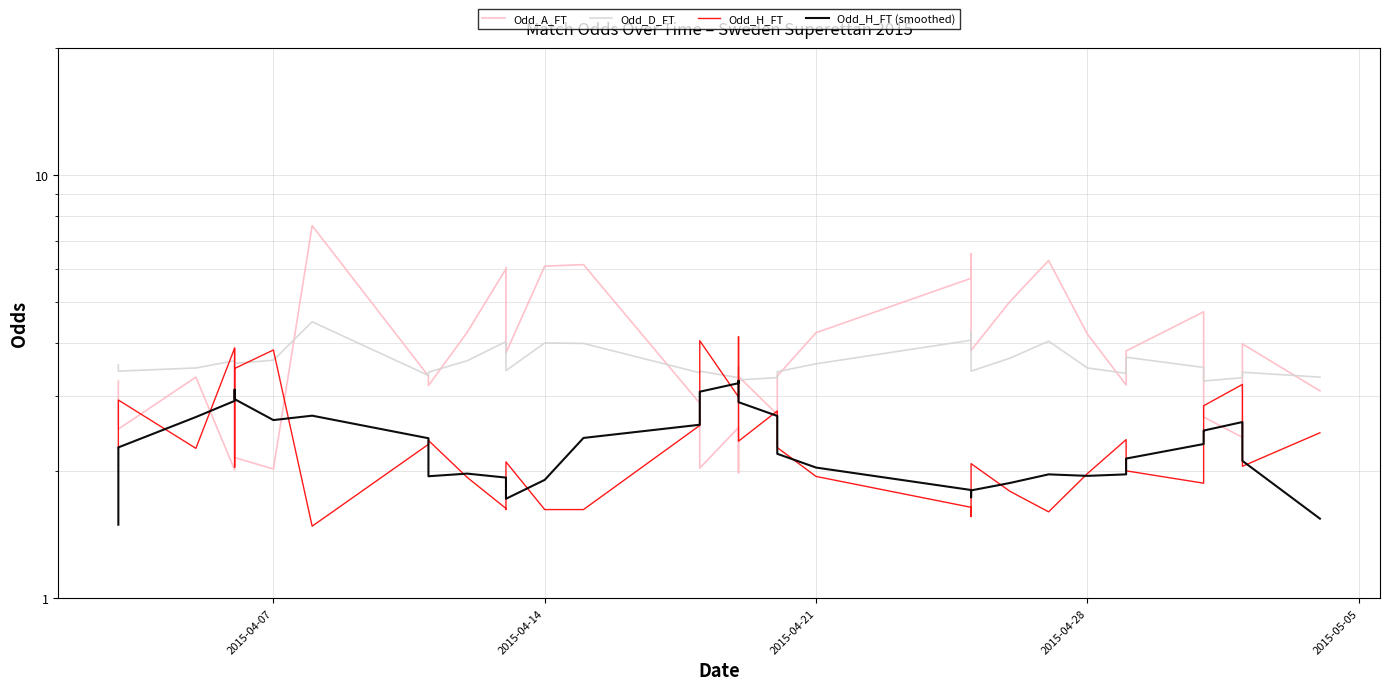

True or false: Odd_A_FT and Odd_H_FT (smoothed) cross at least once.

True